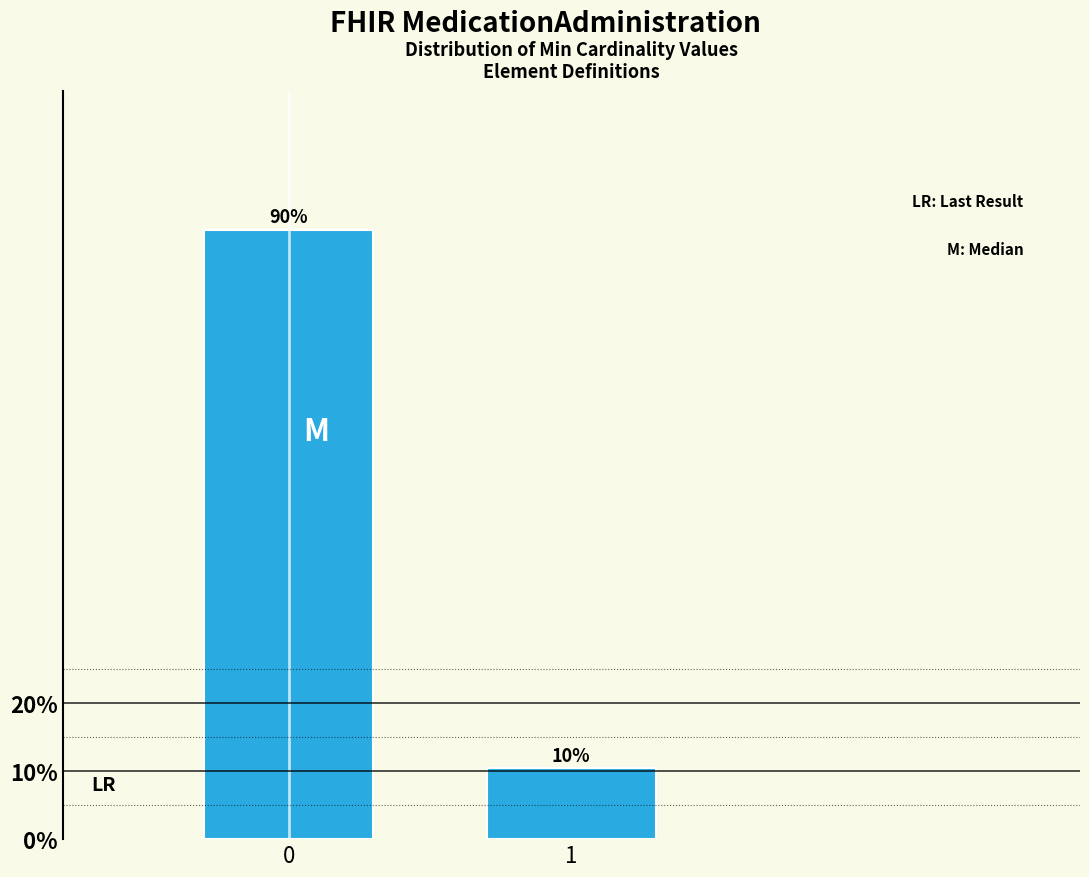

Rank the categories by value from highest to lowest.

0, 1